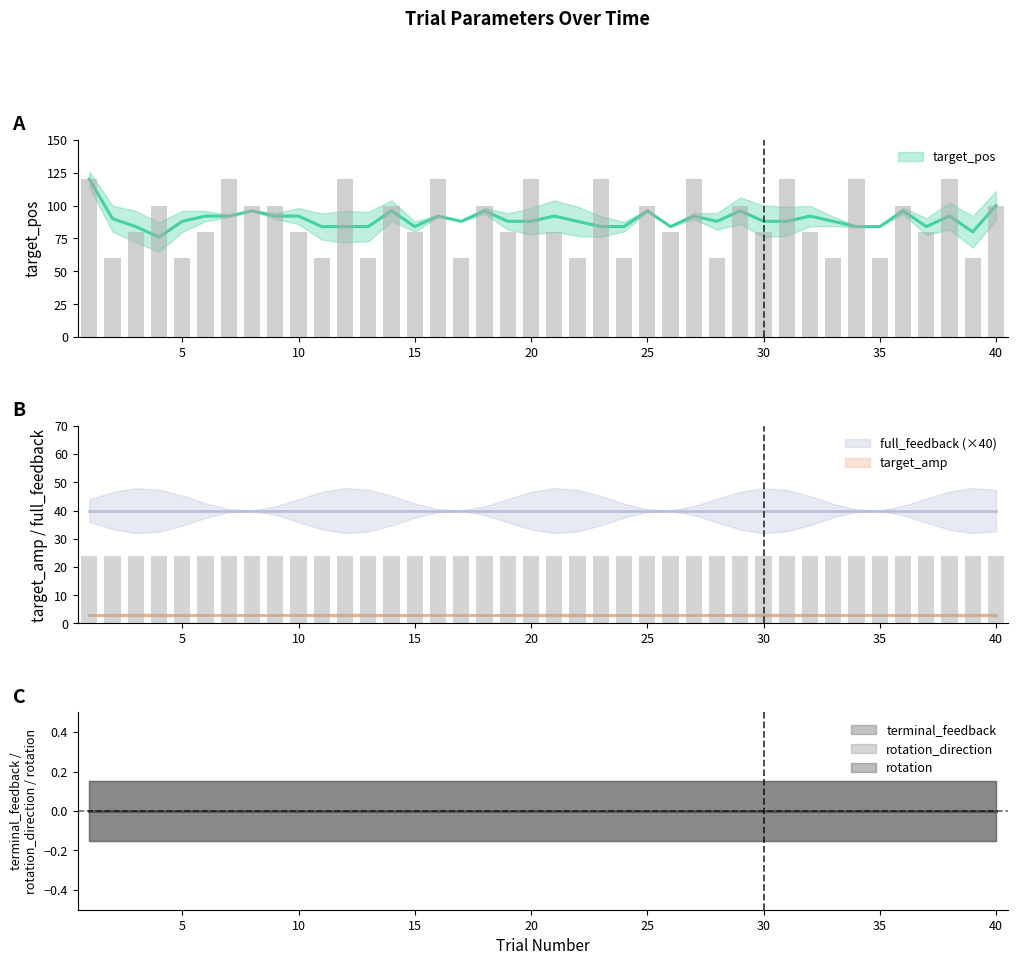

What is the spread (max minus min) of values at 8?

100